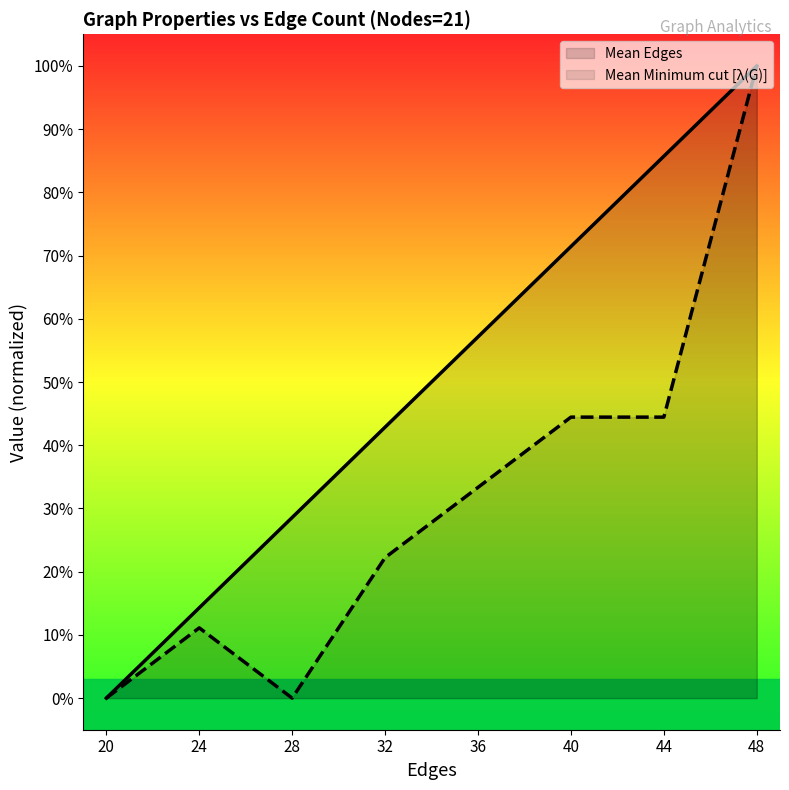

How many lines are shown in the chart?

2